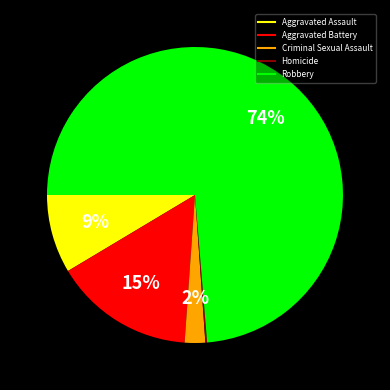

What percentage is the Aggravated Battery slice, to the nearest percent?

15%